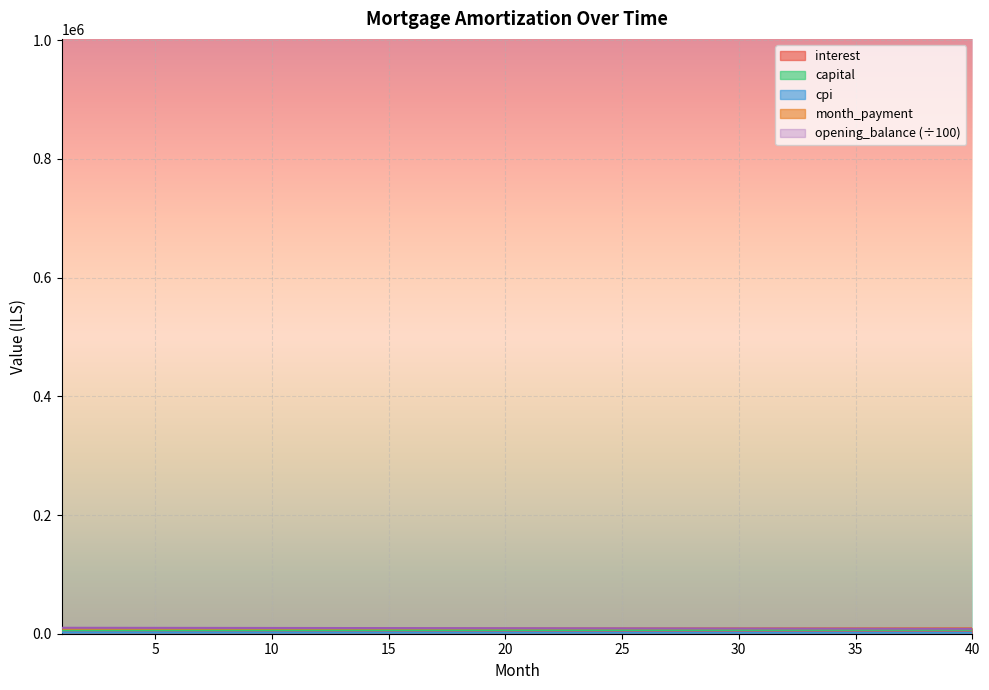

What is the maximum value shown in the chart?

10020.8